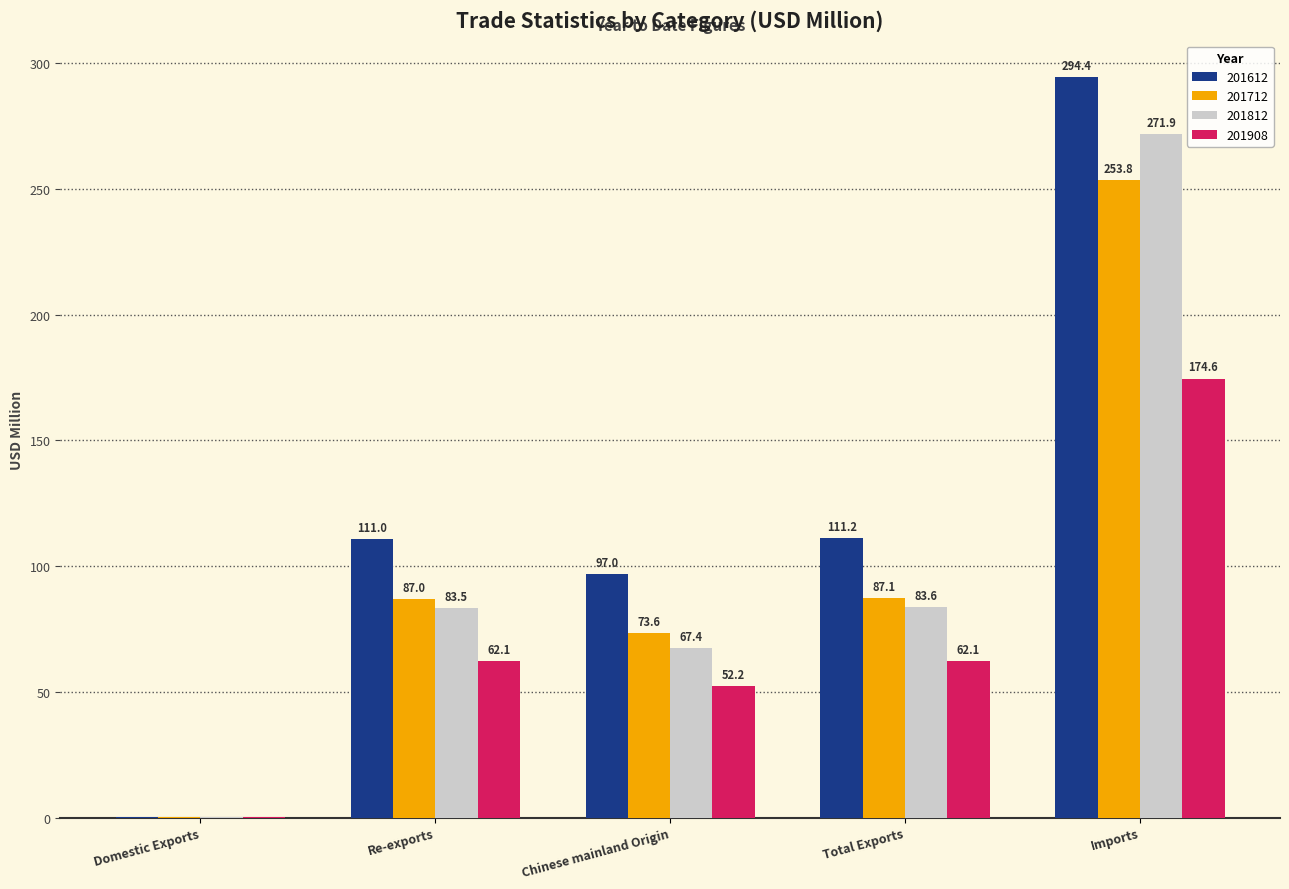

Count the number of data series in this chart.

4